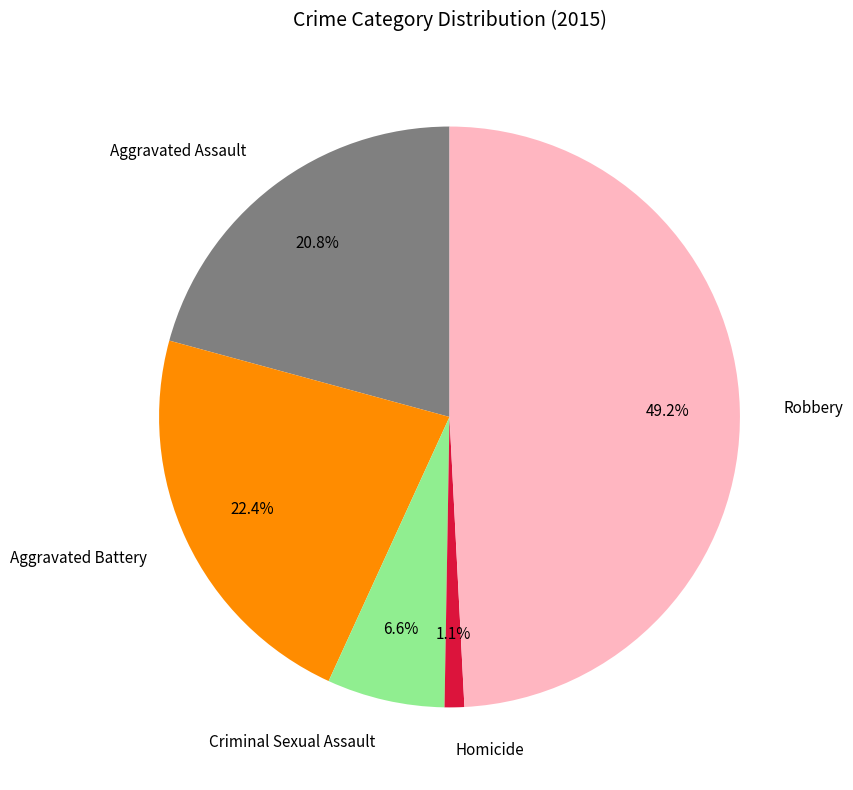

Is it true that Robbery is 39% of the pie?

False